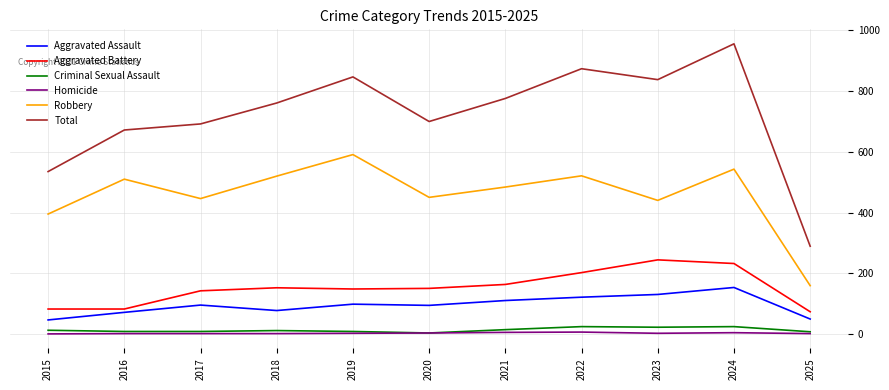

What is the difference between the maximum and second lowest values in the Aggravated Battery series?

162